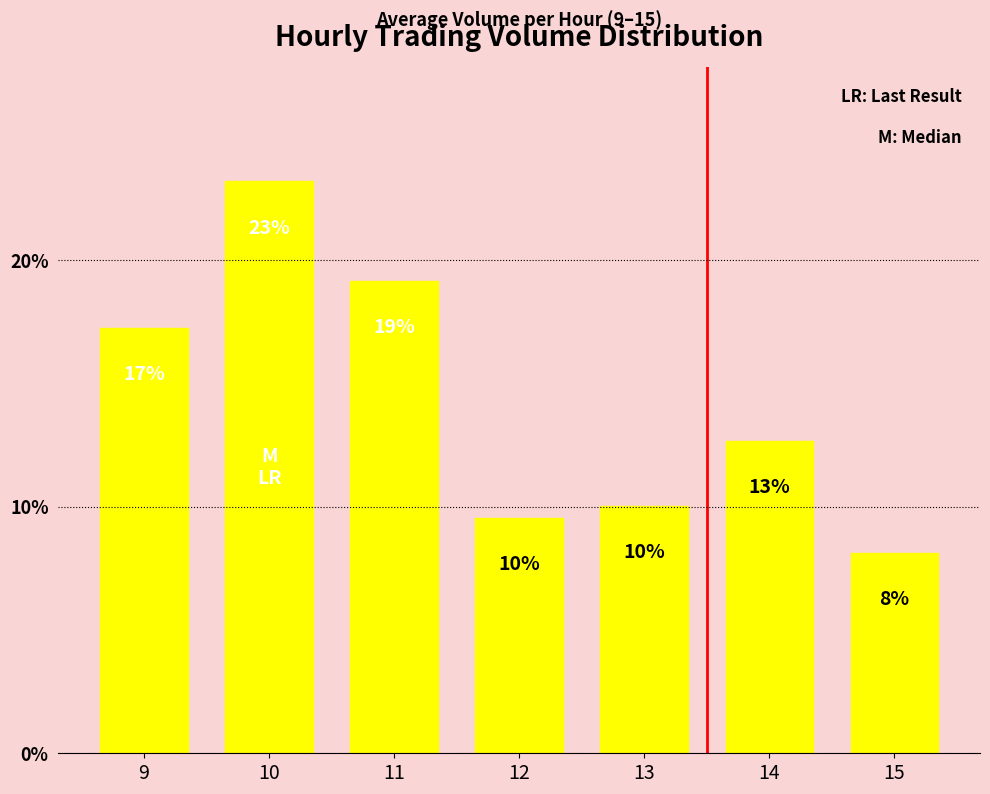

How many bars are there in total?

7